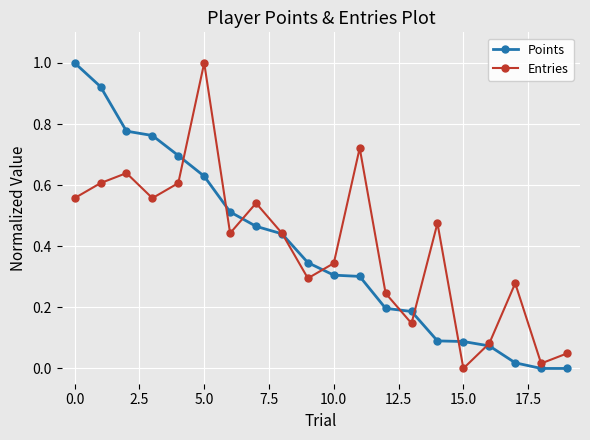

What is the highest value of the Entries series?

1.0